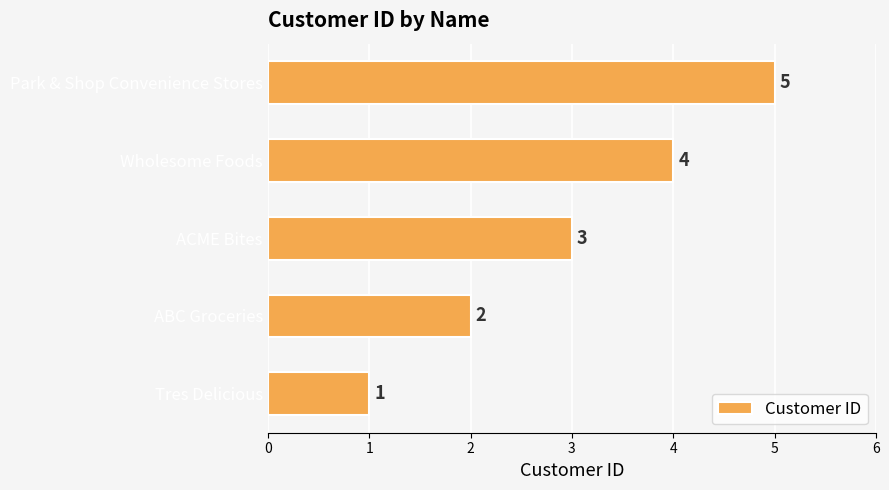

What is the ratio of the value at Tres Delicious to the value at ABC Groceries?

0.5